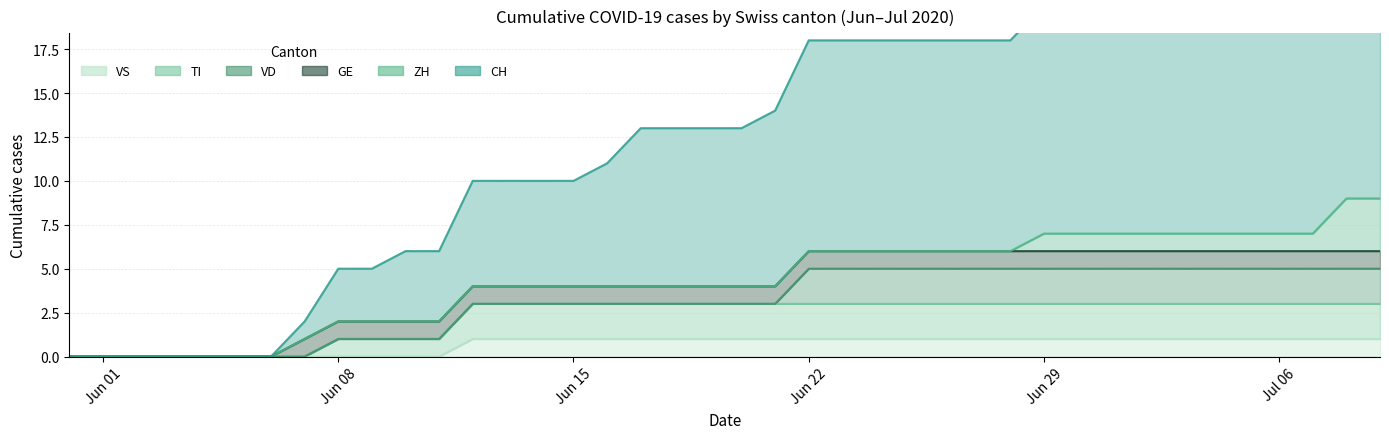

True or false: TI has more than 1 points higher than both neighbors.

False